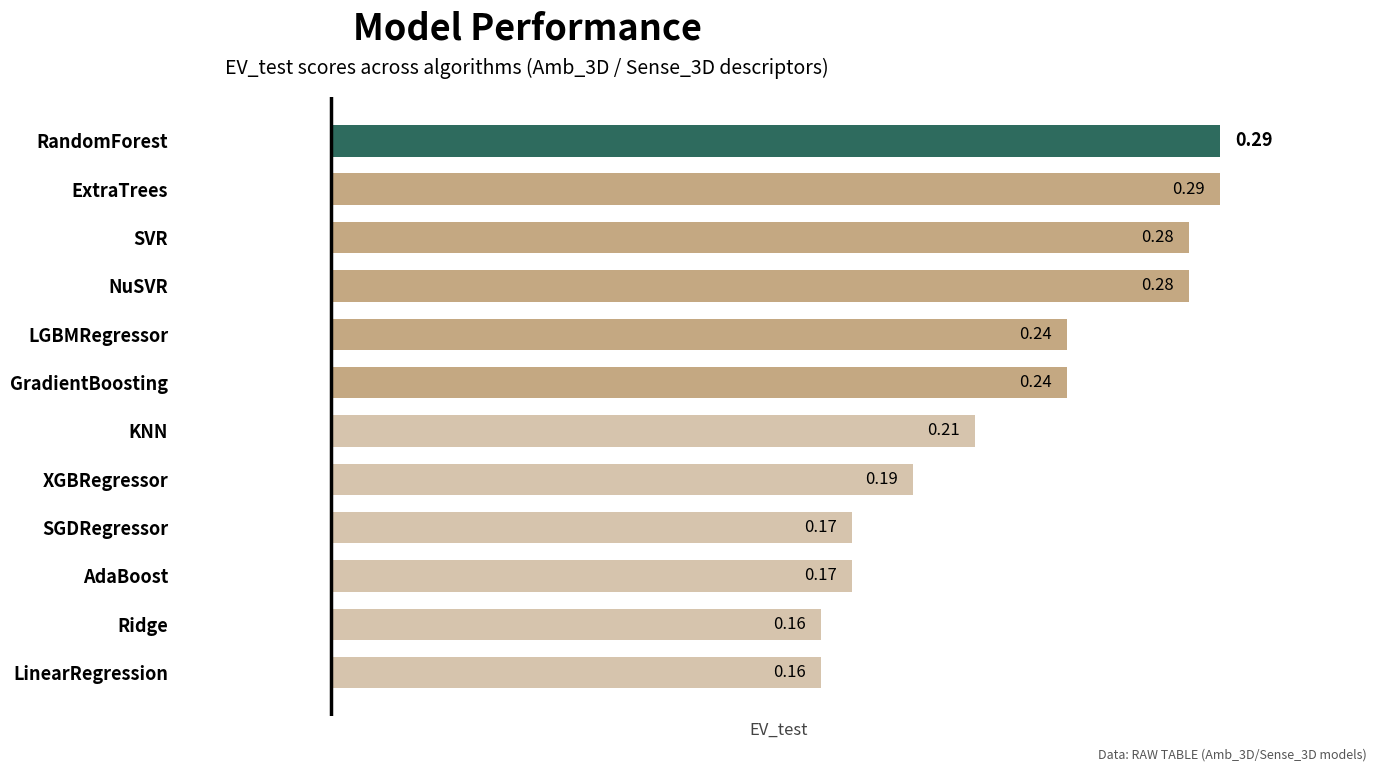

Count the number of categories in the chart.

12